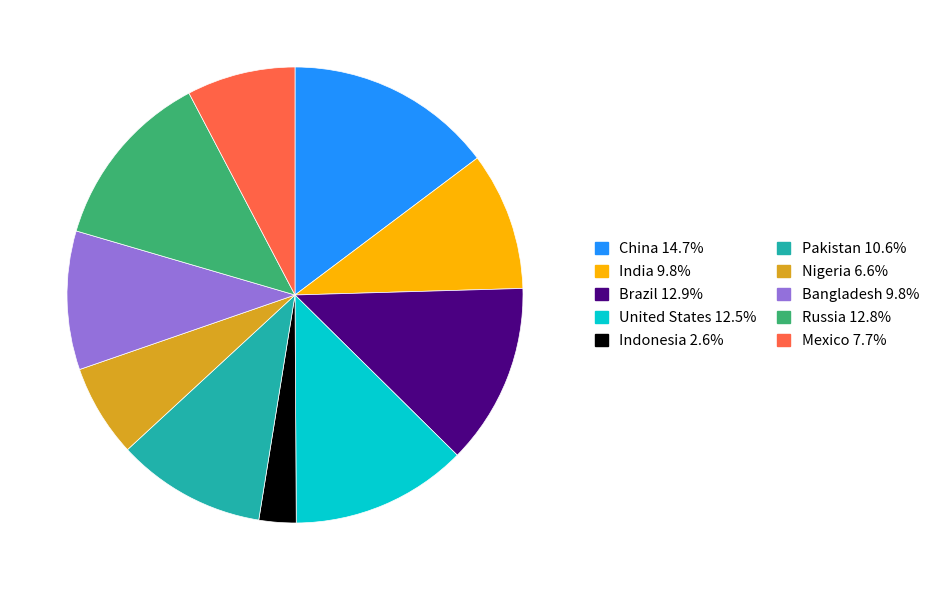

Does any single category account for the majority?

No